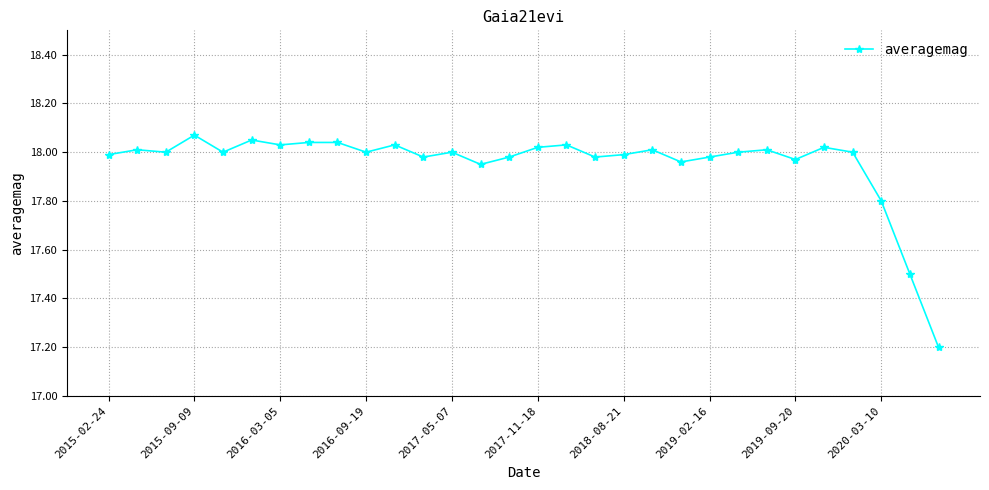

What is the smallest value displayed?

17.2